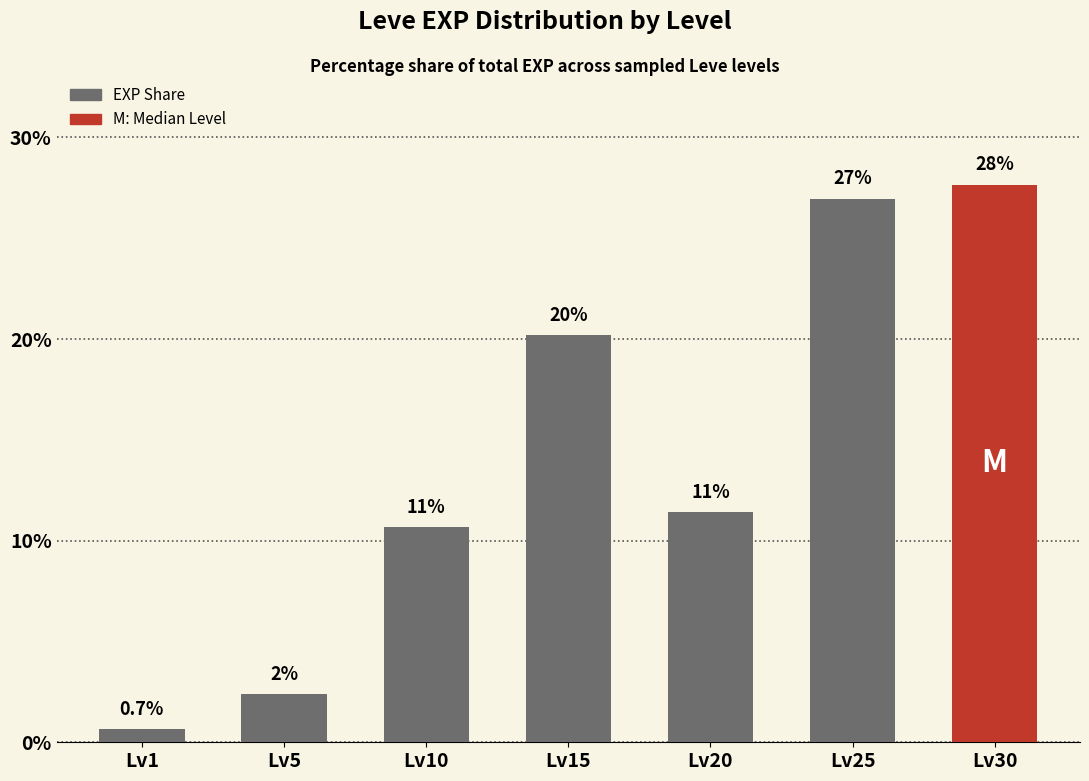

Which category has the lowest value across all series?

Lv1